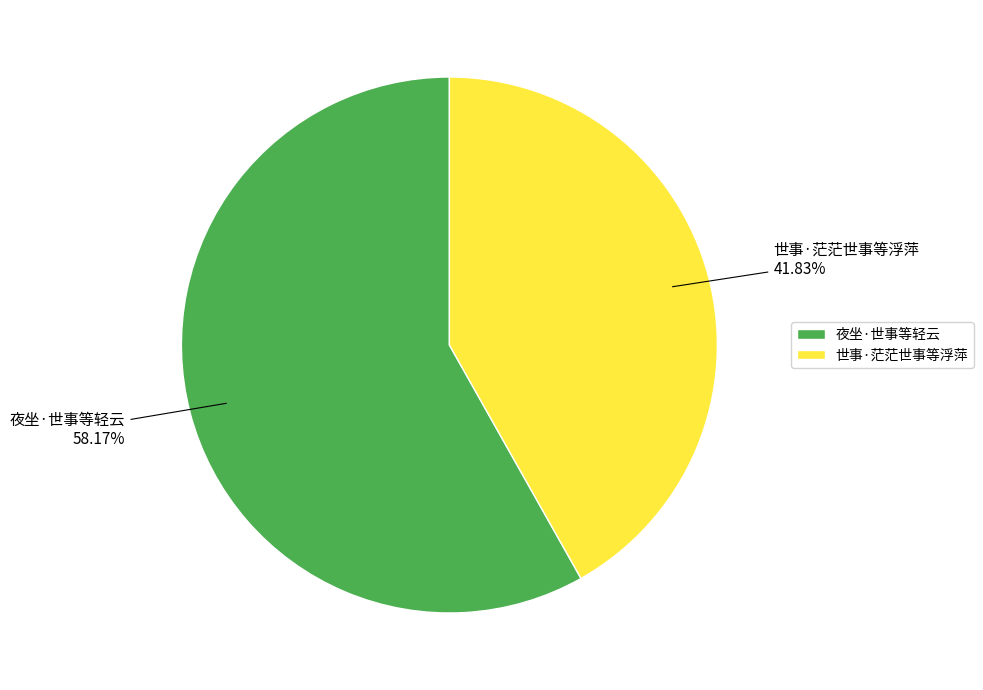

Is it true that 世事·茫茫世事等浮萍 is 42% of the pie?

True